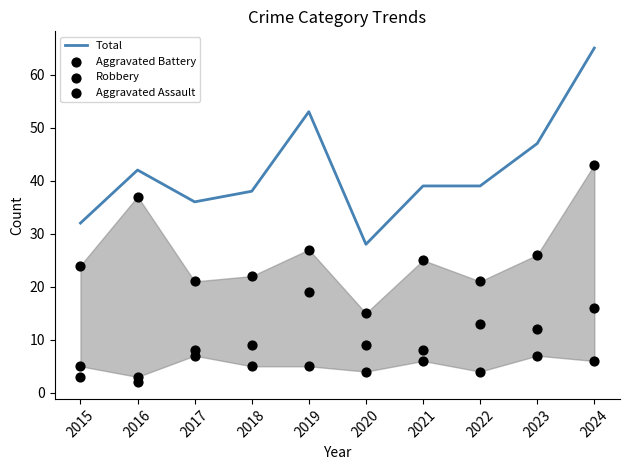

What are all the series names shown in the legend?

Total, Aggravated Battery, Robbery, Aggravated Assault